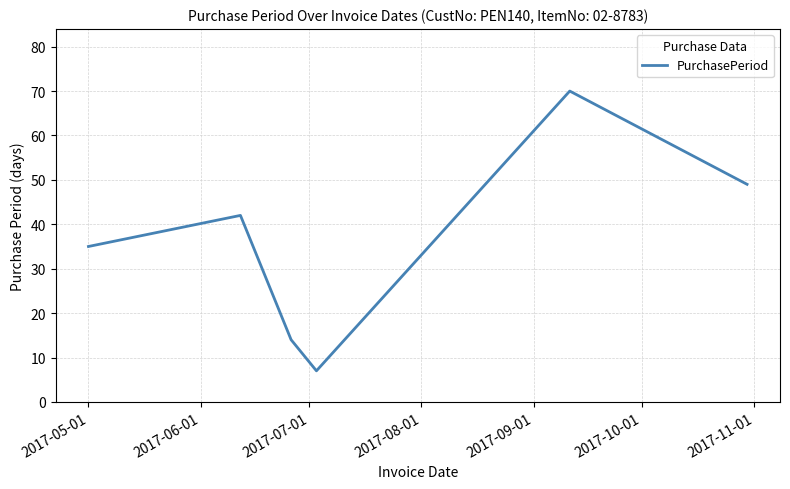

What is the difference between the maximum and minimum values?

63